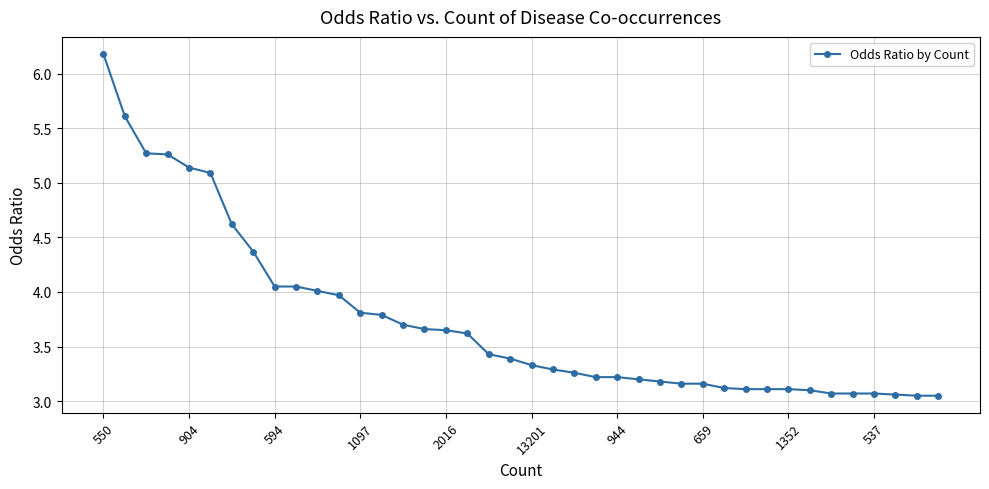

Does the chart have visible grid lines?

Yes